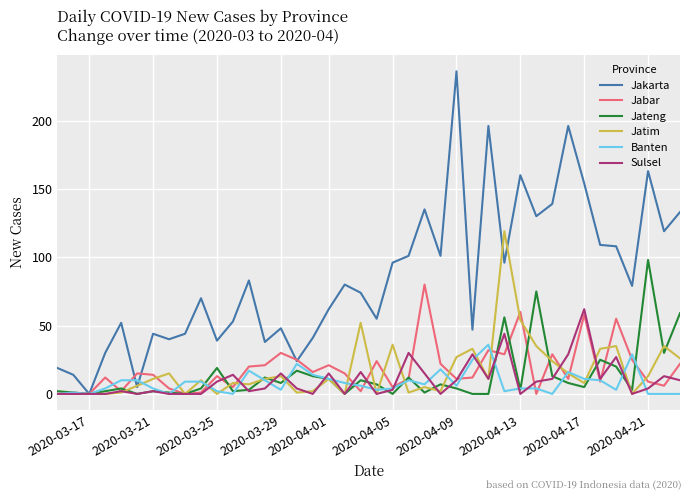

What is the greatest value displayed?

236